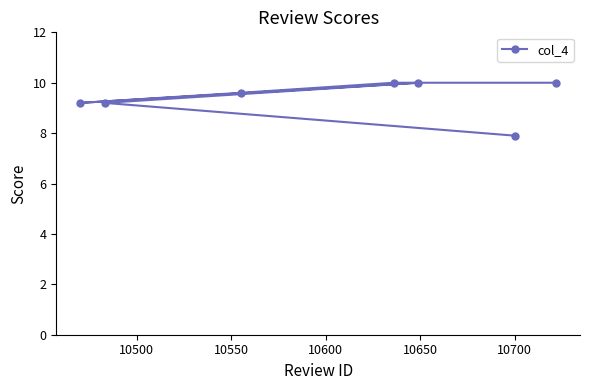

What is the greatest value displayed?

10.0